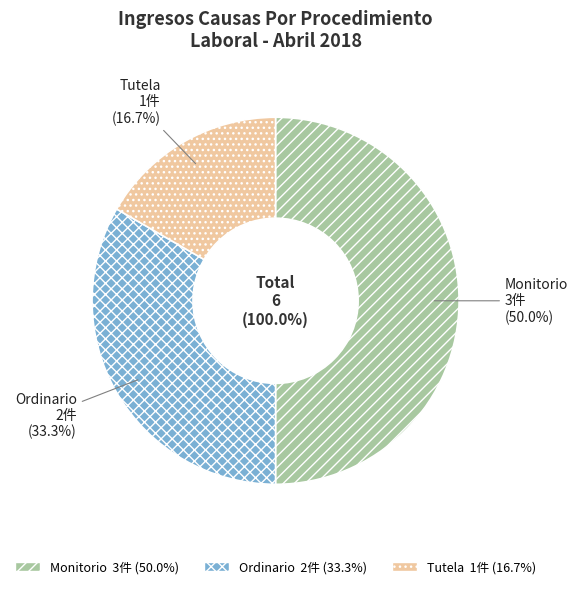

Rank the categories by value from lowest to highest.

Tutela, Ordinario, Monitorio